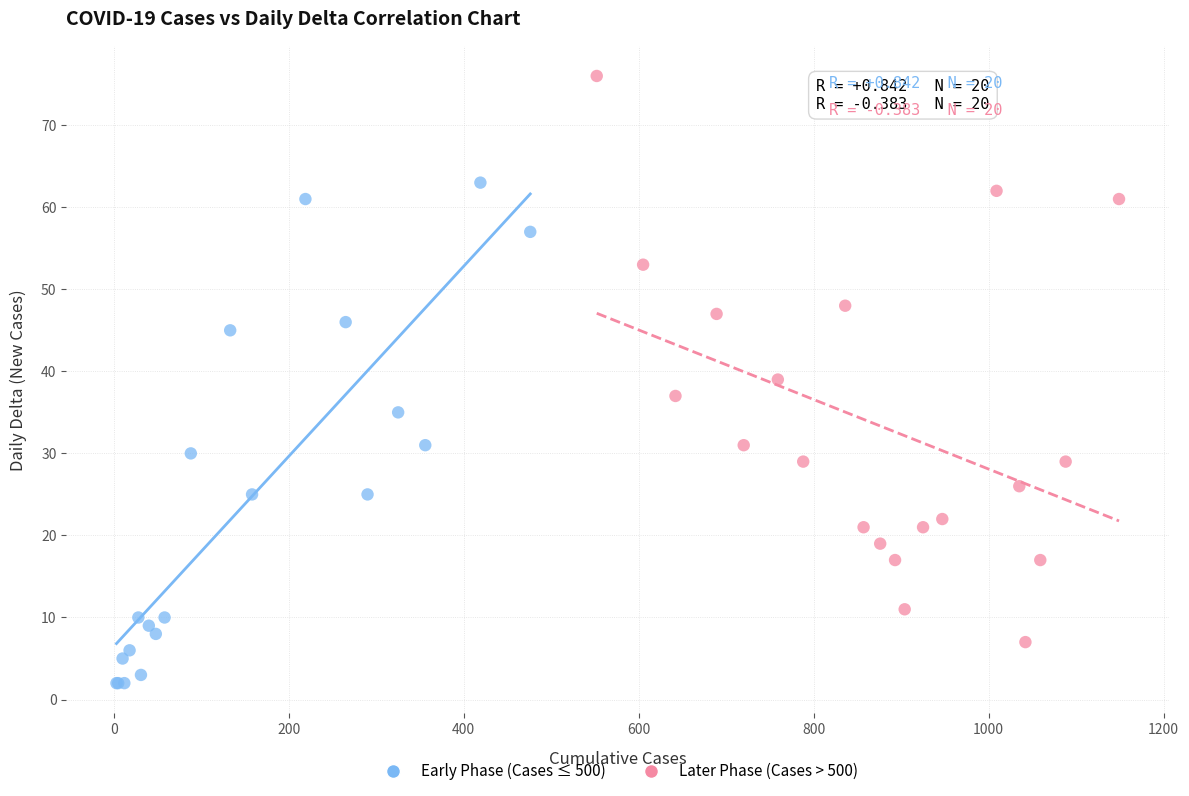

Which series reaches the minimum Y coordinate?

Early Phase (Cases ≤ 500)